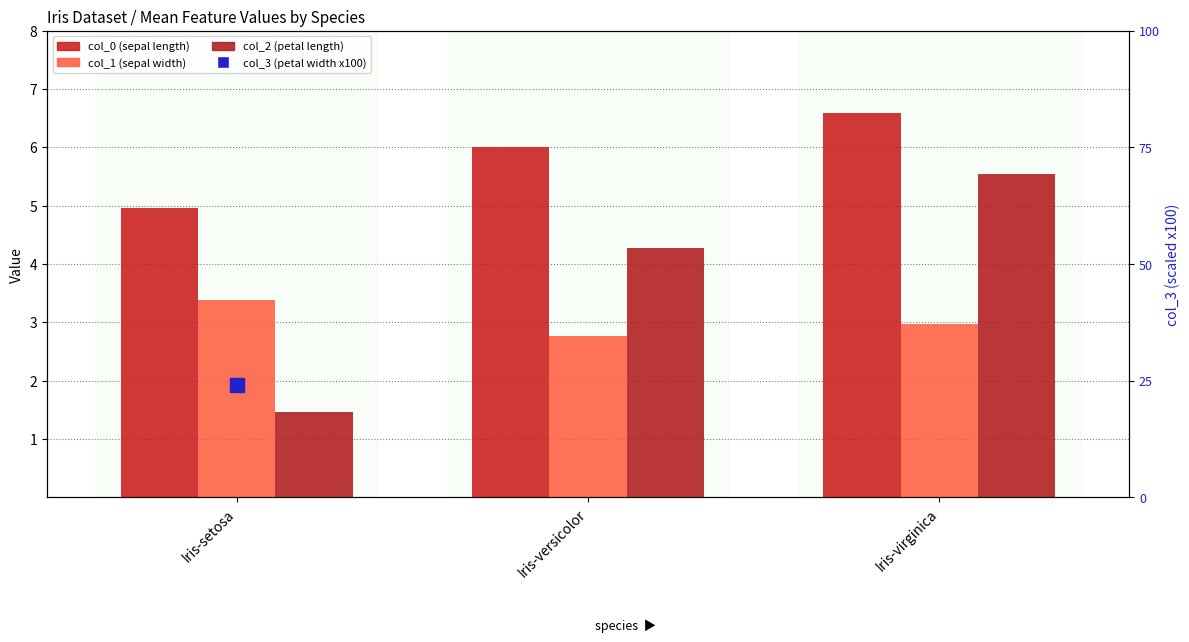

What is the total value across all series at Iris-versicolor?

147.0